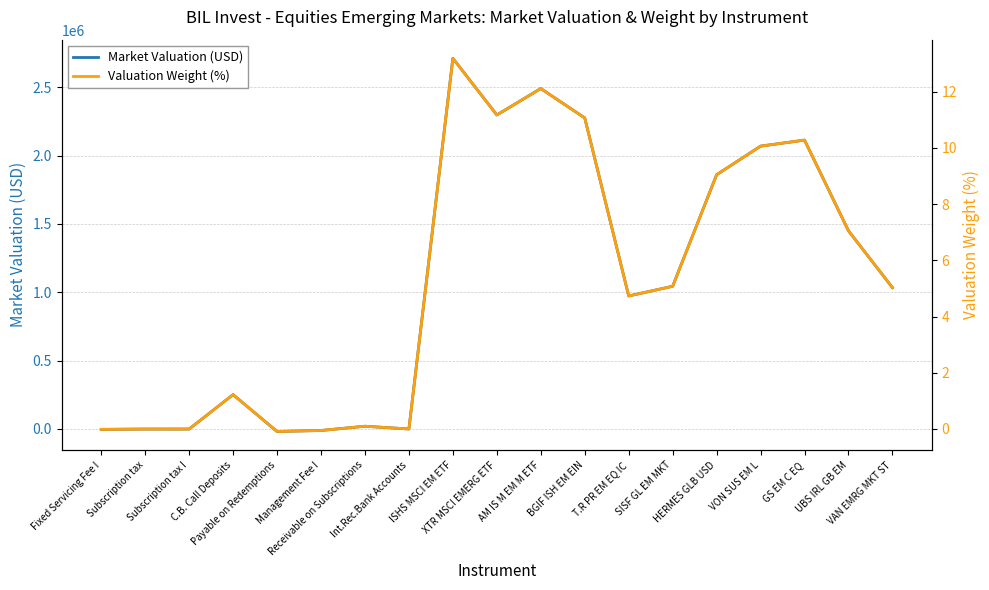

What is the sum of all Valuation Weight (%) values?

100.0